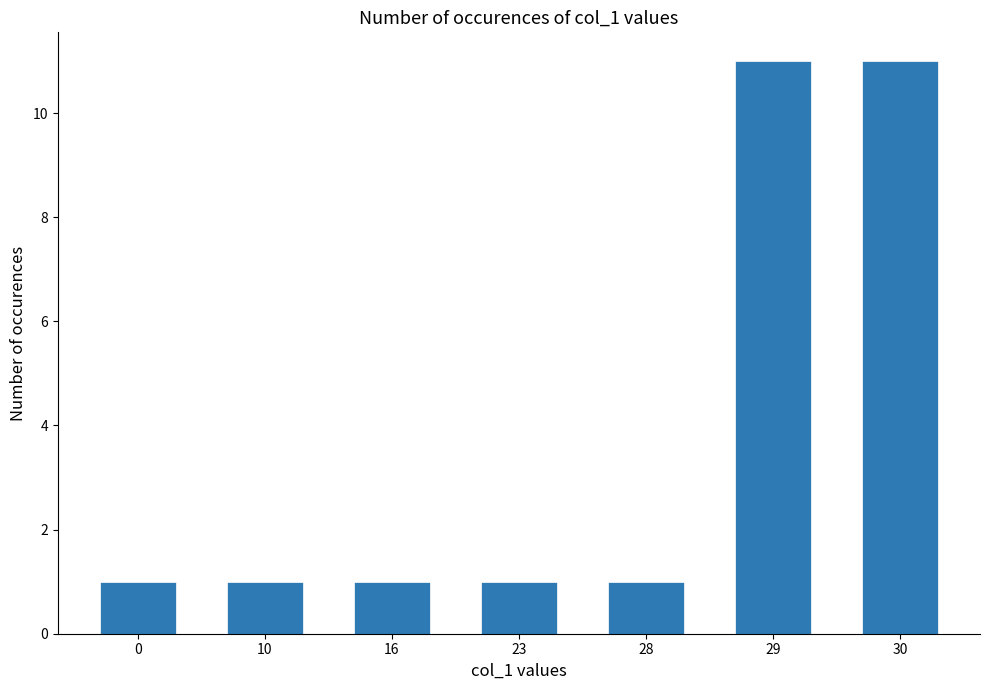

What is the average value?

4